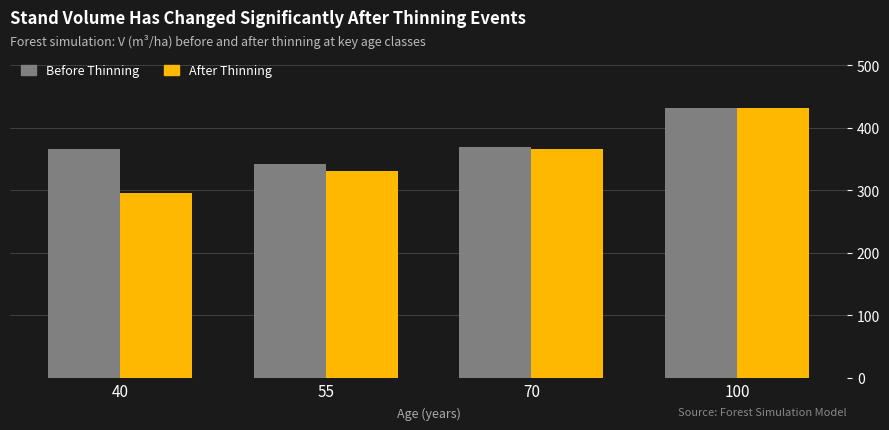

Does the chart contain any negative values?

No